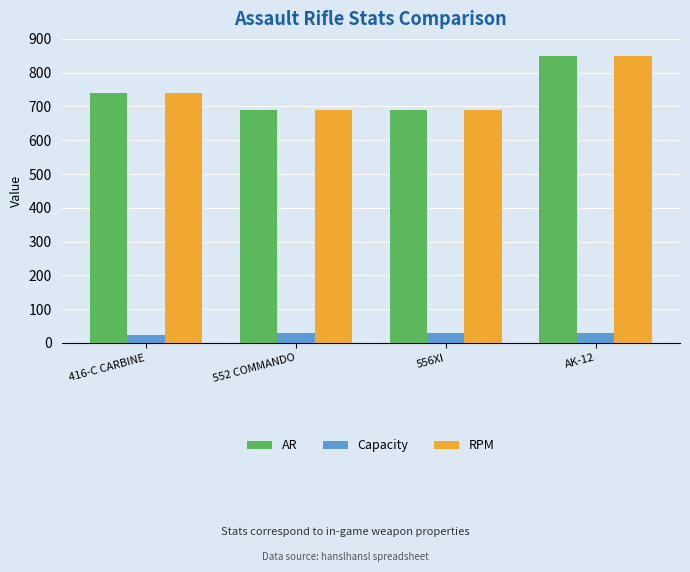

What is the label of the 3rd bar from the right?

552 COMMANDO